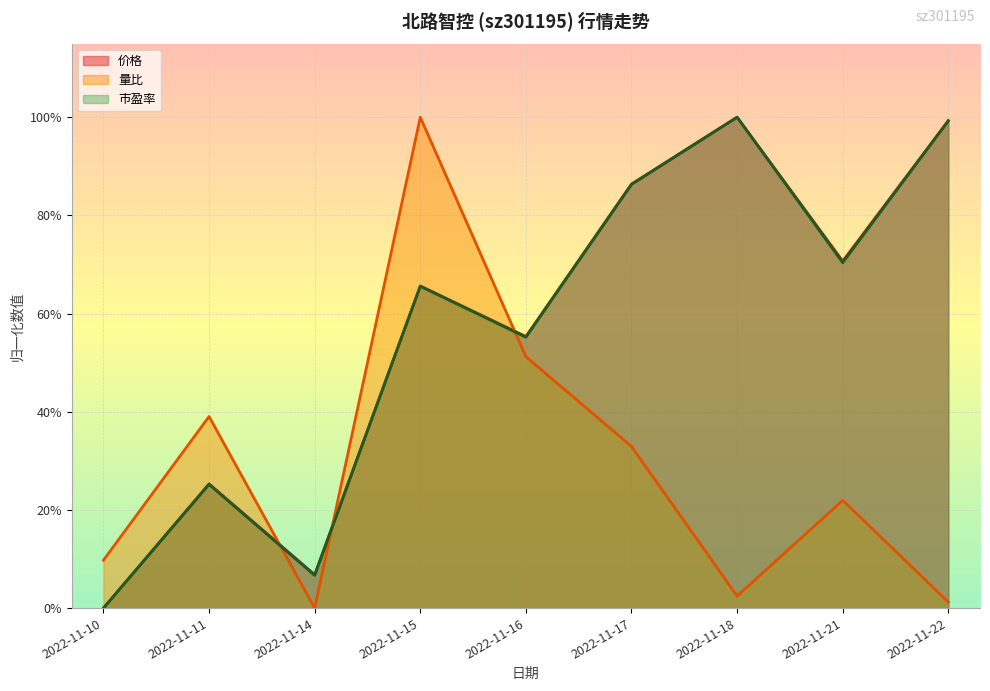

Where is the first local minimum for 价格?

2022-11-14